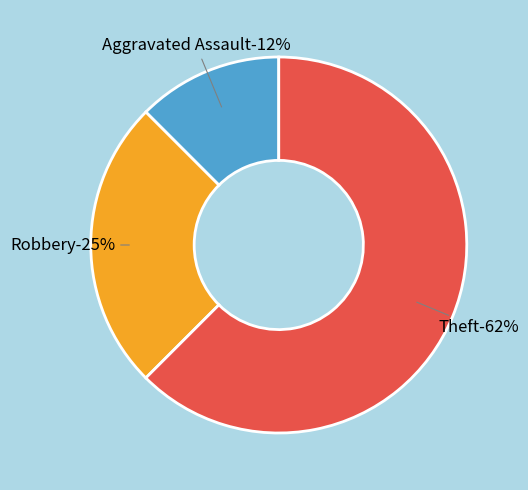

What is the largest slice in the pie chart?

Theft